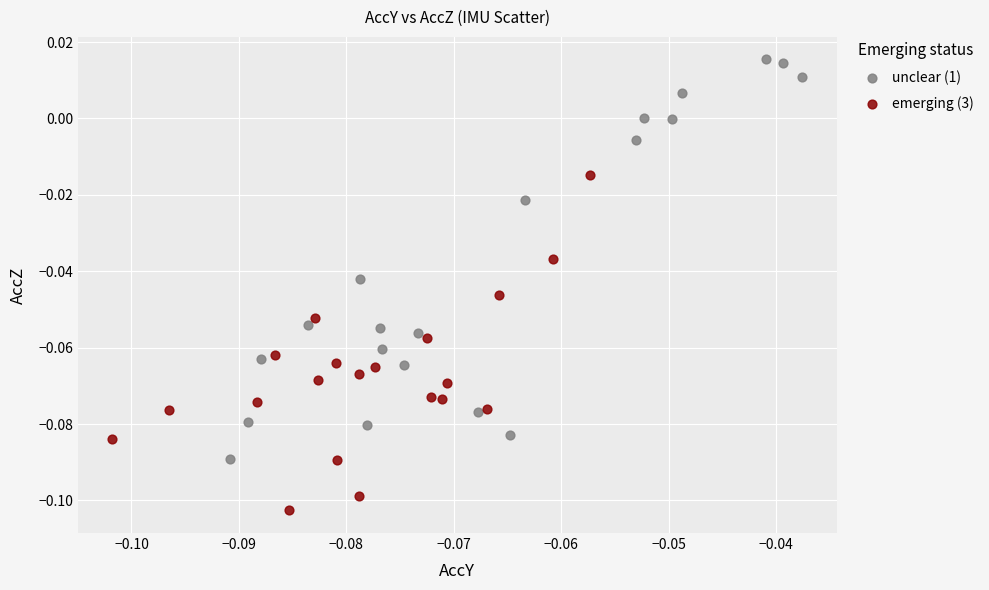

Which series reaches the minimum Y coordinate?

emerging (3)